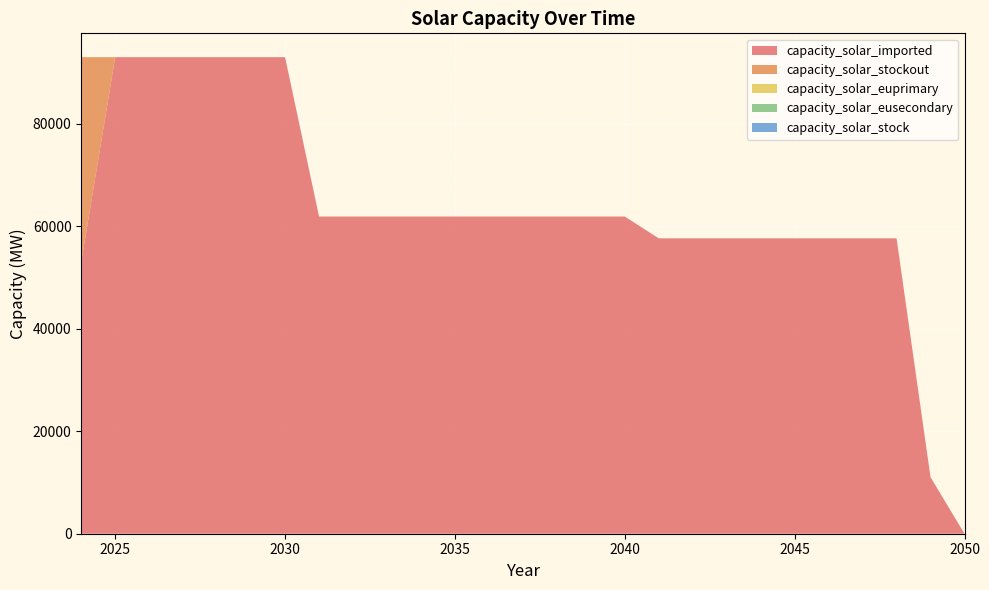

Reading left to right, extract all data points from this chart.

capacity_solar_imported: 53020.0	93020.0	93020.0	93020.0	93020.0	93020.0	93020.0	61911.5	61911.5	61911.5	61911.5	61911.5	61911.5	61911.5	61911.5	61911.5	61911.5	57655.2	57655.2	57655.2	57655.2	57655.2	57655.2	57655.2	57655.2	11038.3	0.0
capacity_solar_stockout: 40000.0	0.0	0.0	0.0	0.0	0.0	0.0	0.0	0.0	0.0	0.0	0.0	0.0	0.0	0.0	0.0	0.0	0.0	0.0	0.0	0.0	0.0	0.0	0.0	0.0	0.0	0.0
capacity_solar_euprimary: 0.0	0.0	0.0	0.0	0.0	0.0	0.0	0.0	0.0	0.0	0.0	0.0	0.0	0.0	0.0	0.0	0.0	0.0	0.0	0.0	0.0	0.0	0.0	0.0	0.0	0.0	0.0
capacity_solar_eusecondary: 0.0	0.0	0.0	0.0	0.0	0.0	0.0	0.0	0.0	0.0	0.0	0.0	0.0	0.0	0.0	0.0	0.0	0.0	0.0	0.0	0.0	0.0	0.0	0.0	0.0	0.0	0.0
capacity_solar_stock: 0.0	0.0	0.0	0.0	0.0	0.0	0.0	0.0	0.0	0.0	0.0	0.0	0.0	0.0	0.0	0.0	0.0	0.0	0.0	0.0	0.0	0.0	0.0	0.0	0.0	0.0	0.0